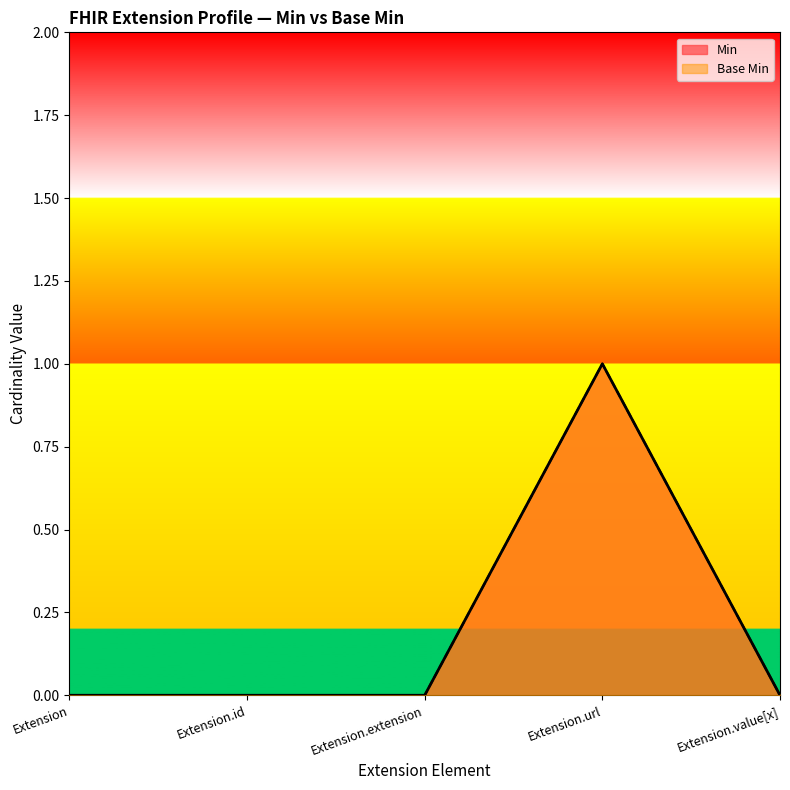

True or false: Min has a value of 0 at Extension.value[x].

True